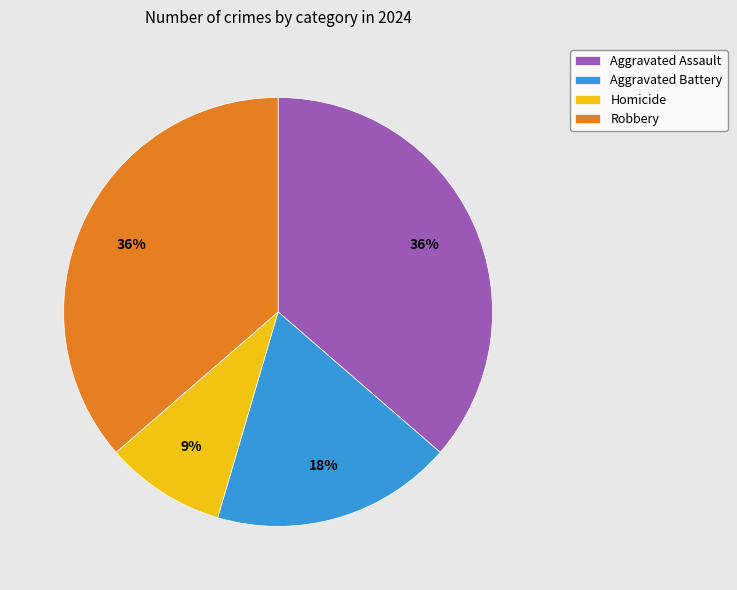

What is the ratio of the value at Aggravated Battery to the value at Aggravated Assault?

0.5